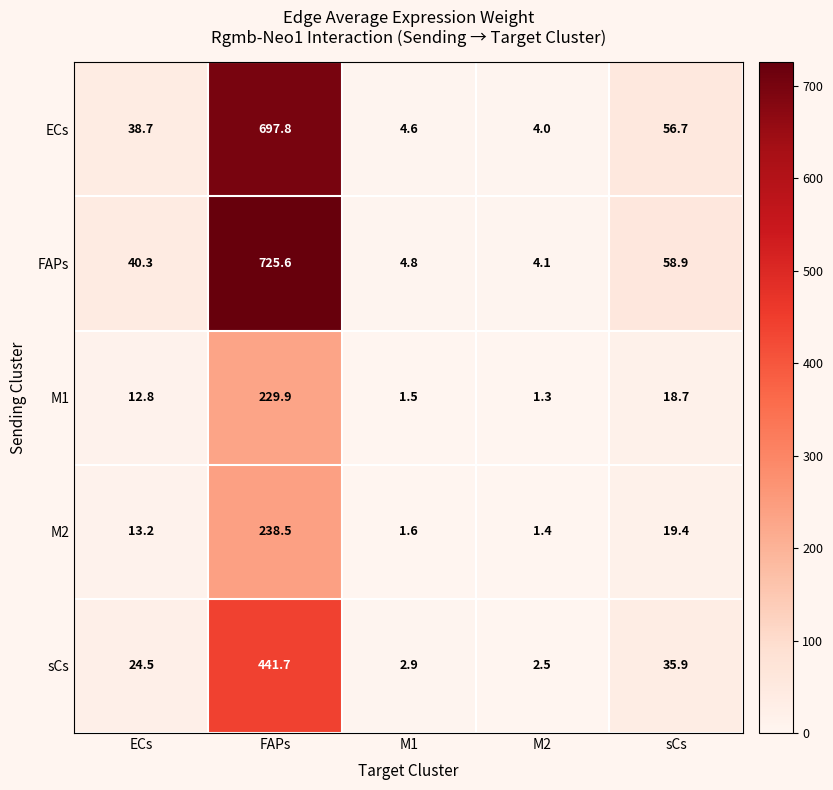

Reading right to left, list all the values displayed in this chart.

ECs: sCs=56.7	M2=4.0	M1=4.6	FAPs=697.8	ECs=38.7
FAPs: sCs=58.9	M2=4.1	M1=4.8	FAPs=725.6	ECs=40.3
M1: sCs=18.7	M2=1.3	M1=1.5	FAPs=229.9	ECs=12.8
M2: sCs=19.4	M2=1.4	M1=1.6	FAPs=238.5	ECs=13.2
sCs: sCs=35.9	M2=2.5	M1=2.9	FAPs=441.7	ECs=24.5